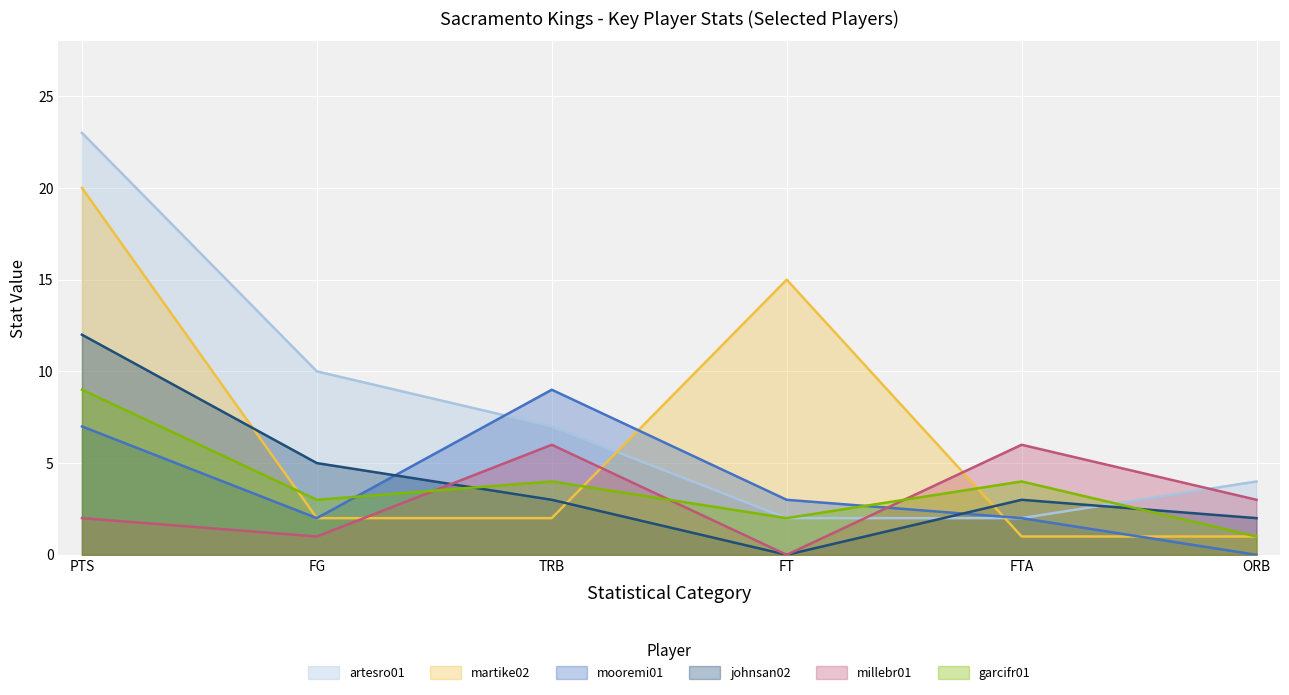

Reading left to right, what are all the values shown in this chart?

artesro01: PTS=23	FG=10	TRB=7	FT=2	FTA=2	ORB=4
martike02: PTS=20	FG=2	TRB=2	FT=15	FTA=1	ORB=1
mooremi01: PTS=7	FG=2	TRB=9	FT=3	FTA=2	ORB=0
johnsan02: PTS=12	FG=5	TRB=3	FT=0	FTA=3	ORB=2
millebr01: PTS=2	FG=1	TRB=6	FT=0	FTA=6	ORB=3
garcifr01: PTS=9	FG=3	TRB=4	FT=2	FTA=4	ORB=1